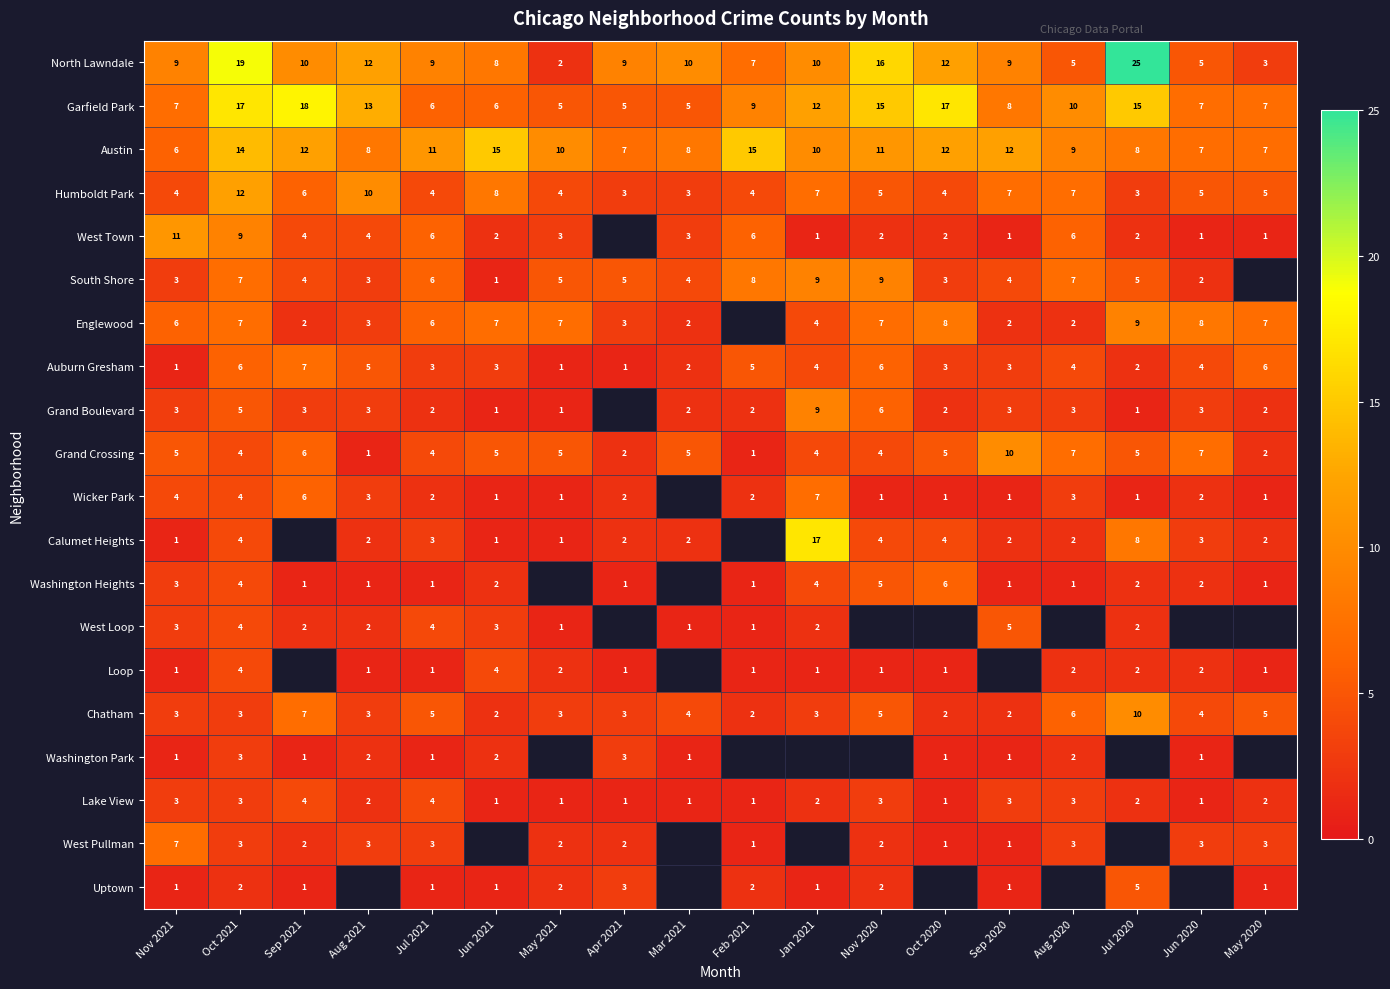

What is the minimum value shown in the chart?

1.0